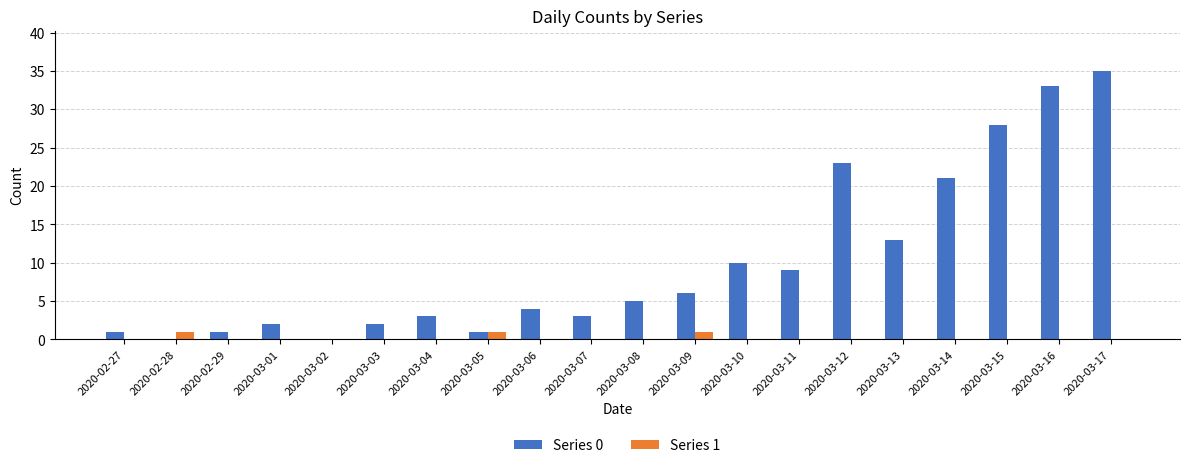

At which category is the sum across all series the highest?

2020-03-17